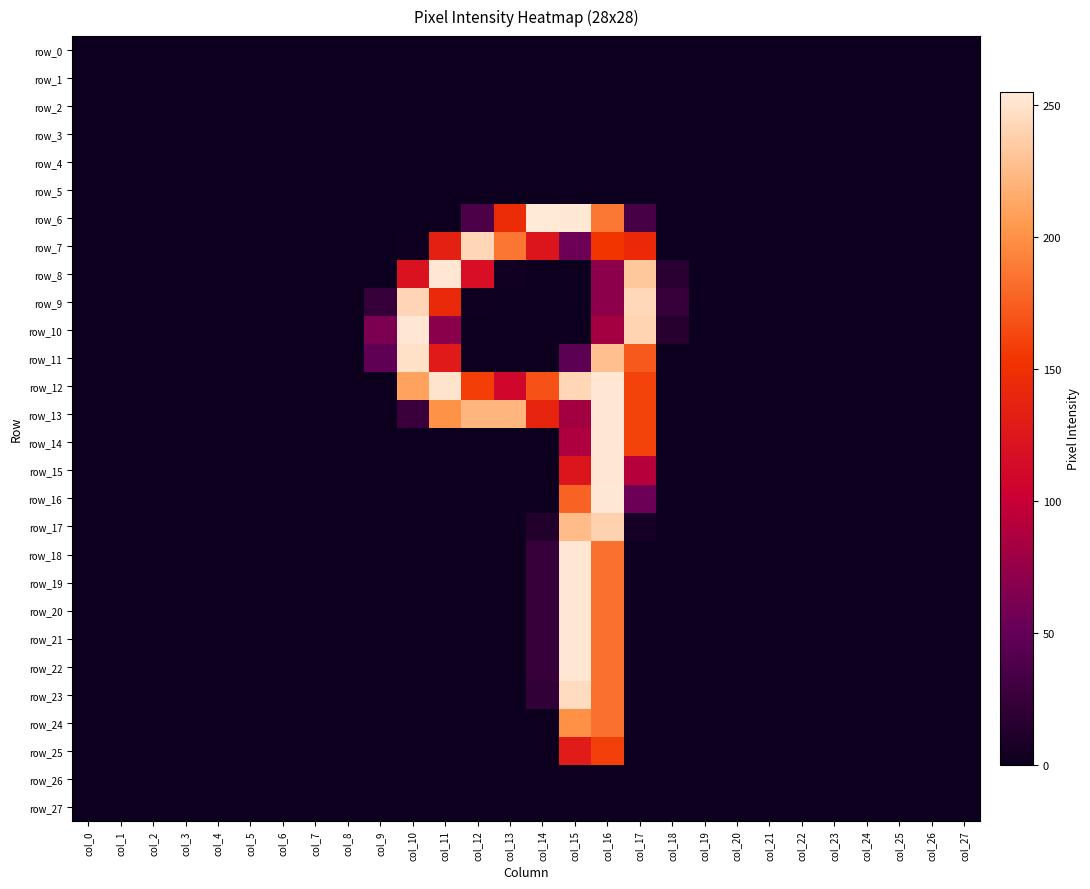

Which series changed the most between col_2 and col_13?

row_13